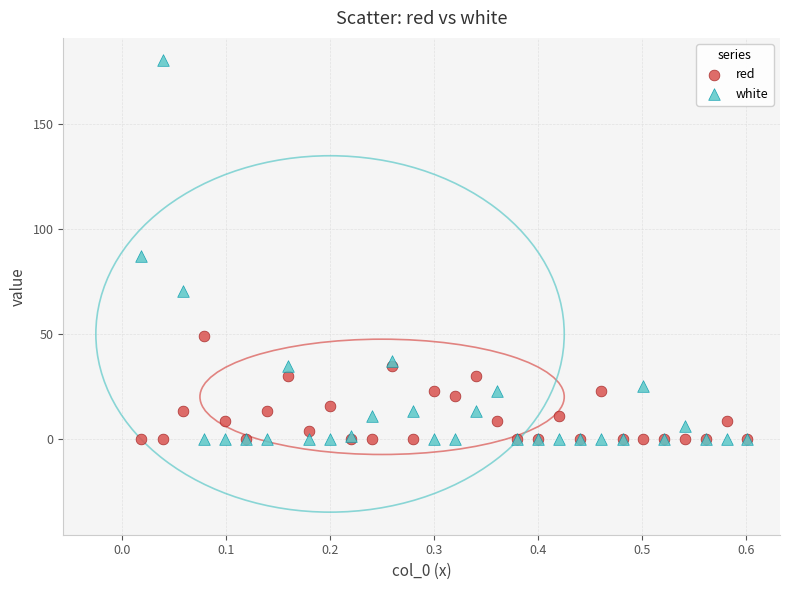

What is the X range (max minus min) for the scatter plot?

0.6